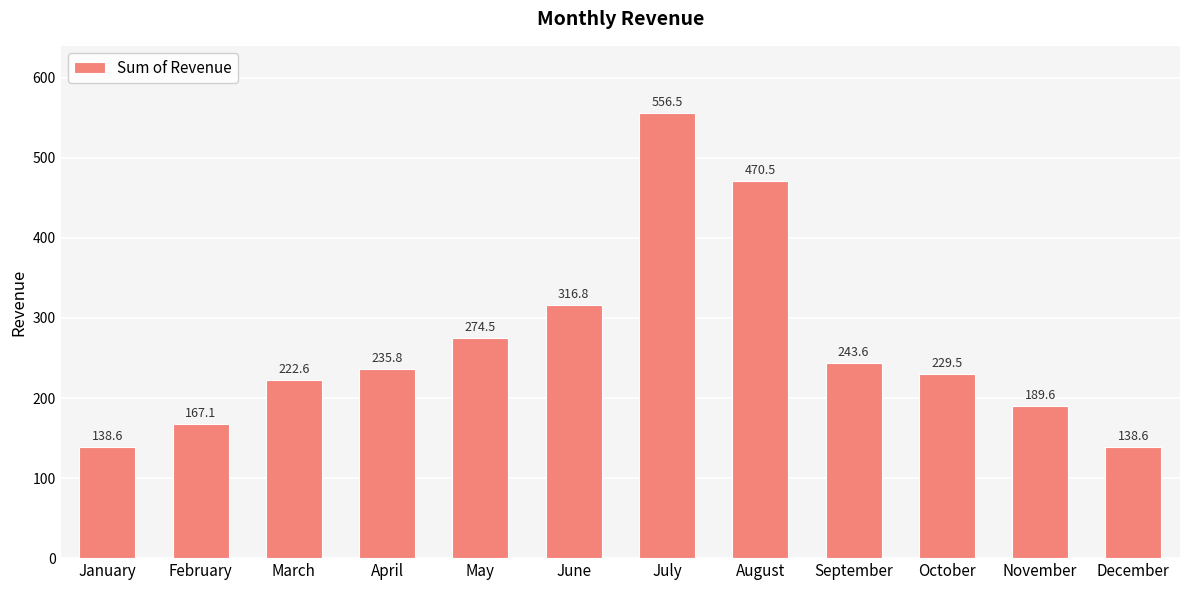

What is the approximate value at October?

229.5